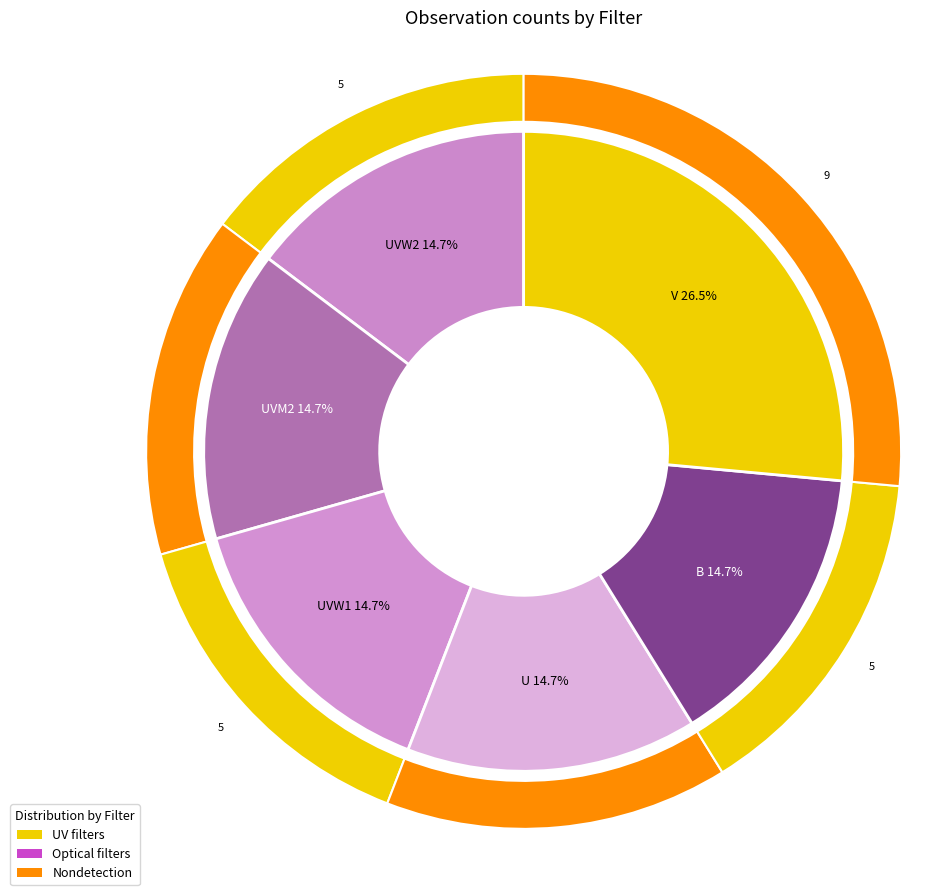

What is the total percentage of V and U?

41.2%